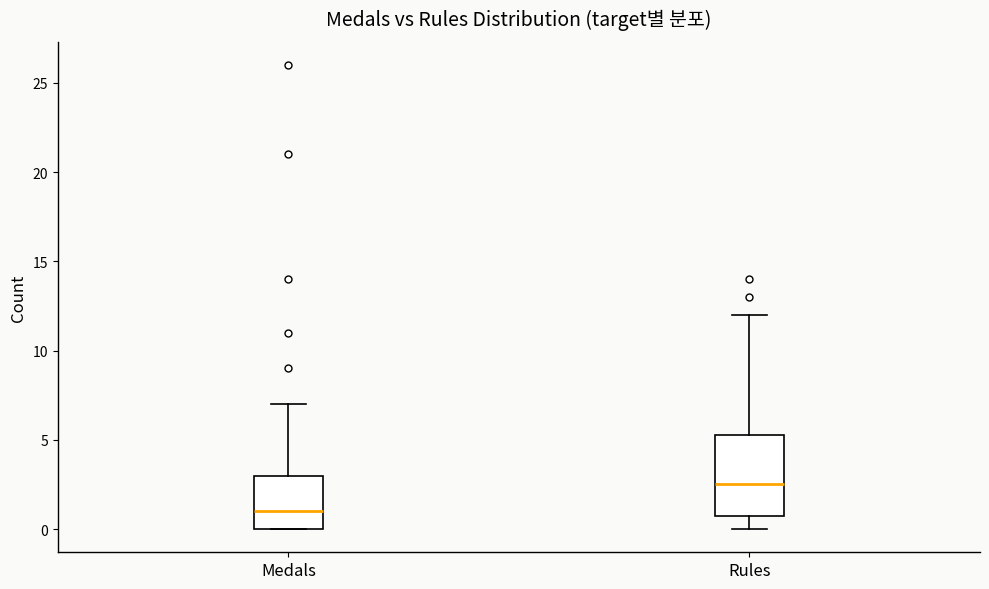

Which box's median line is the lowest?

Medals